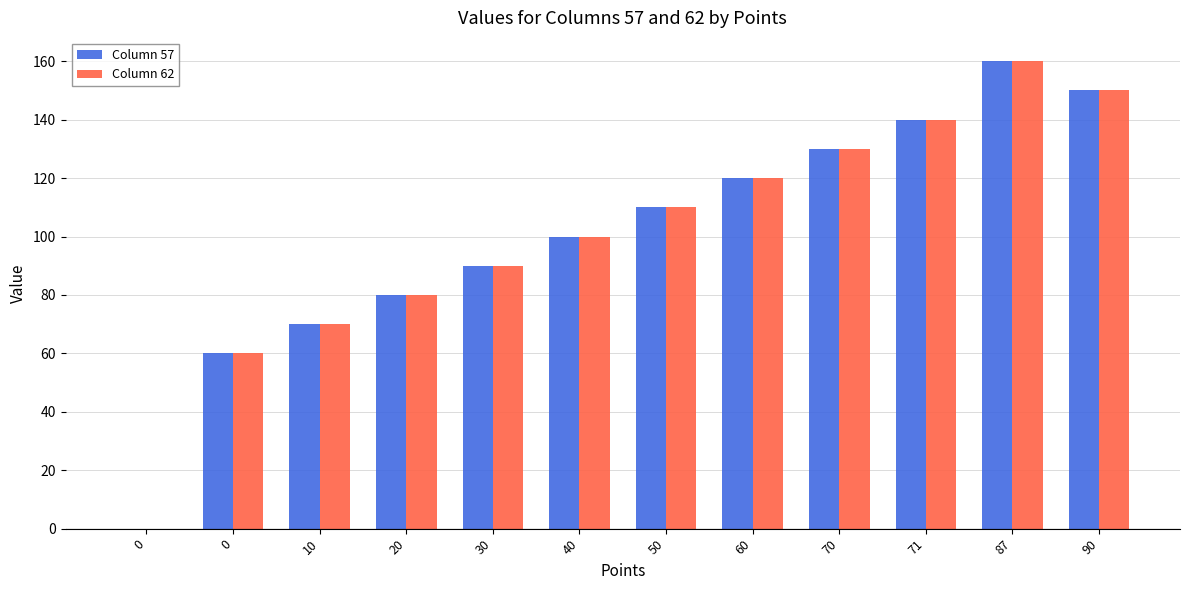

At how many categories does at least one series exceed 117?

5